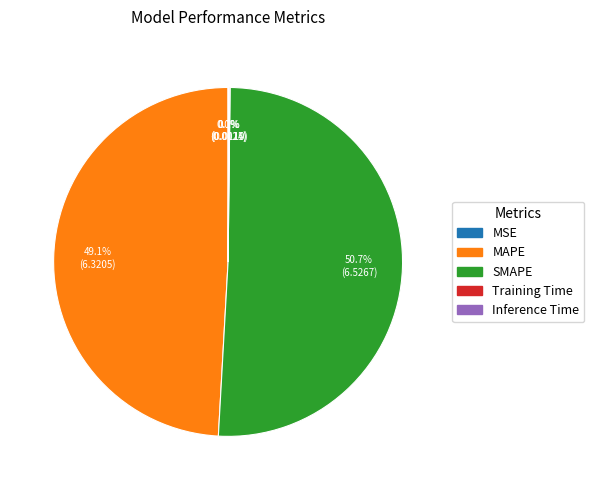

What percentage is NOT represented by MAPE?

50.9%